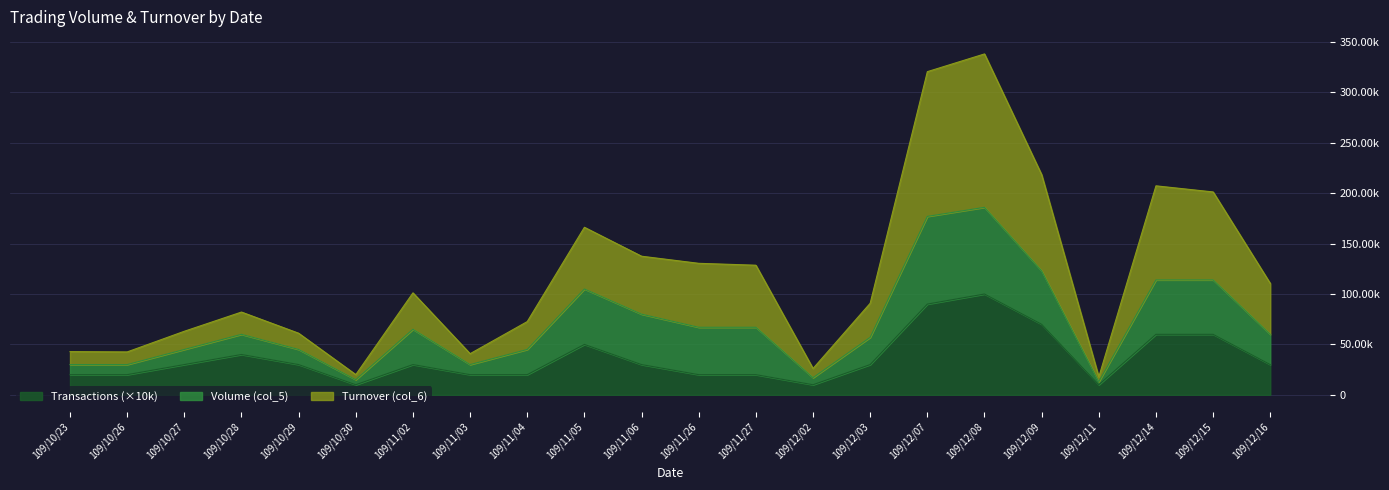

Between 109/11/04 and 109/12/08, which is larger?

109/12/08